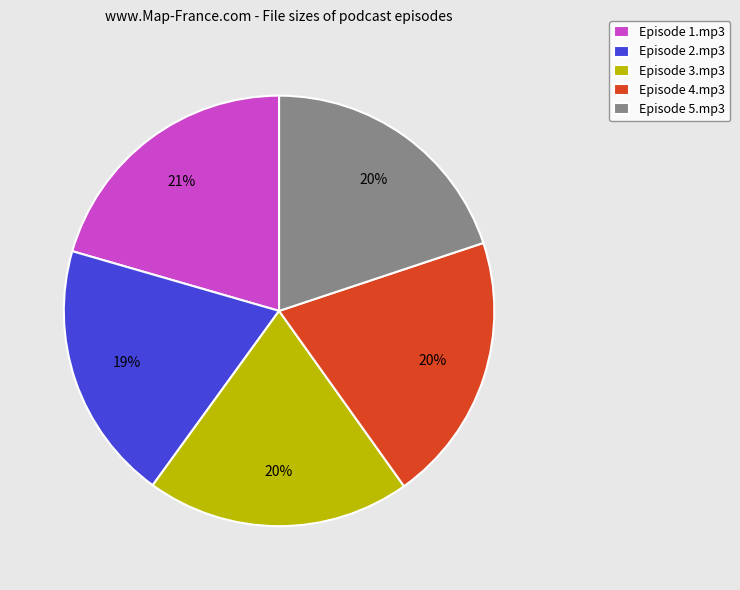

The Episode 1.mp3 slice represents 28% of the pie. True or false?

False